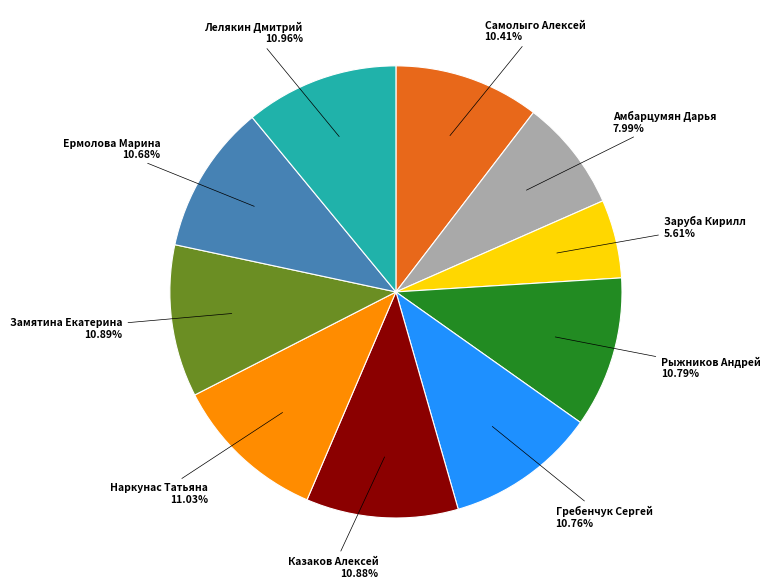

How many slices are in this pie chart?

10